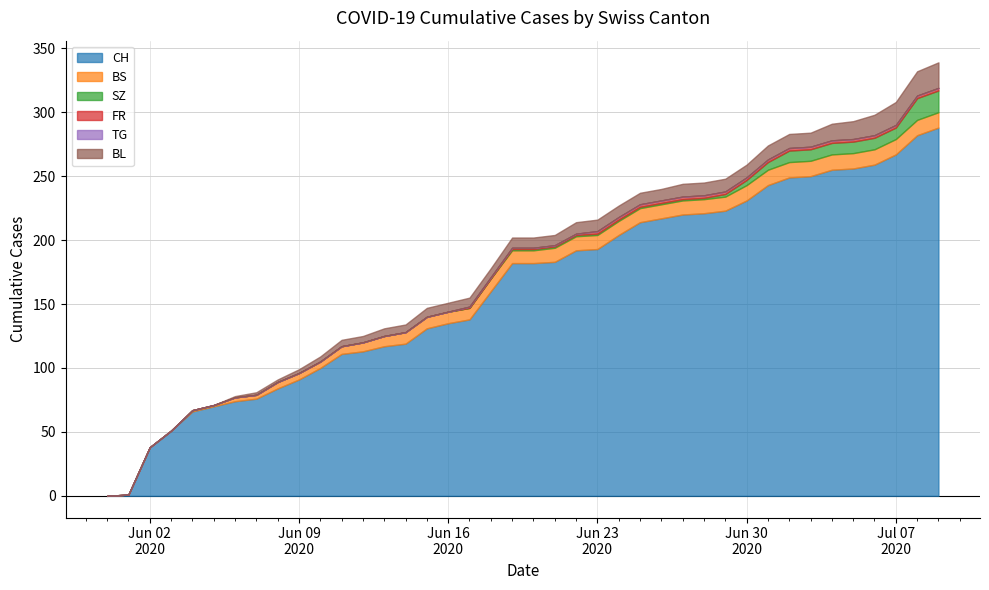

True or false: BS and TG cross at least once.

False